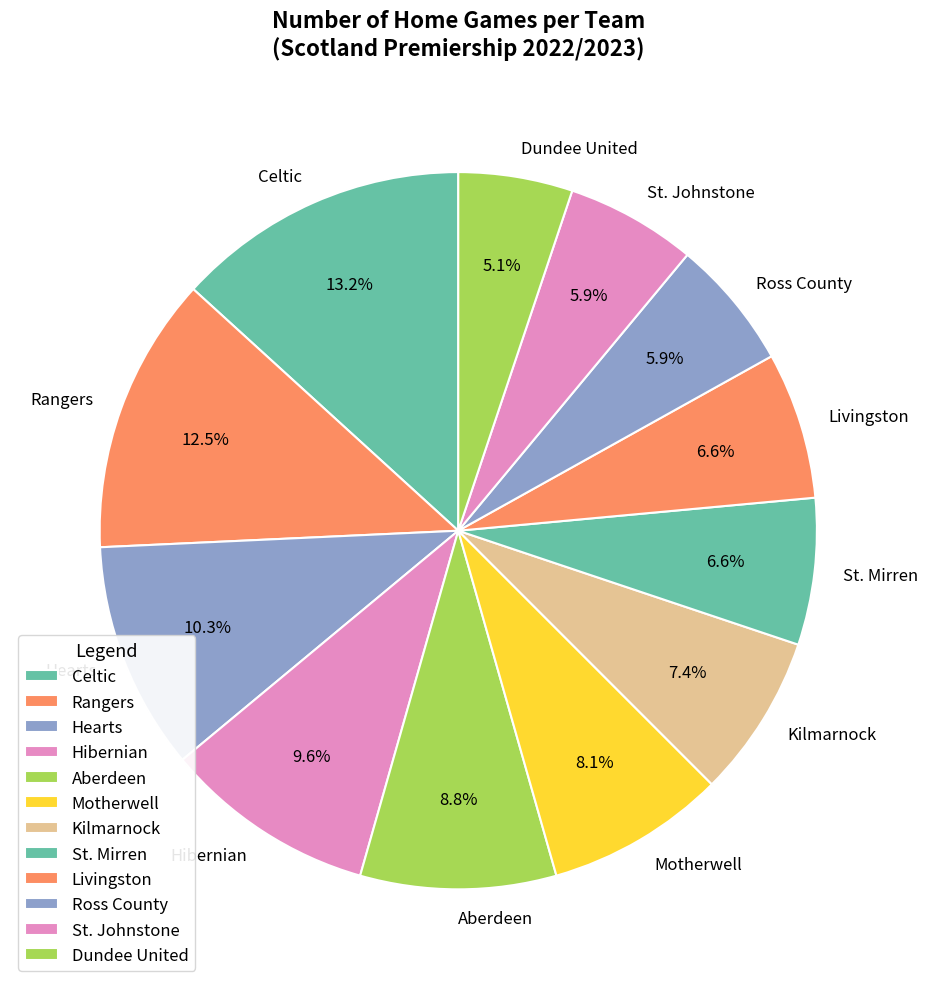

Which has a higher value, Kilmarnock or Celtic?

Celtic